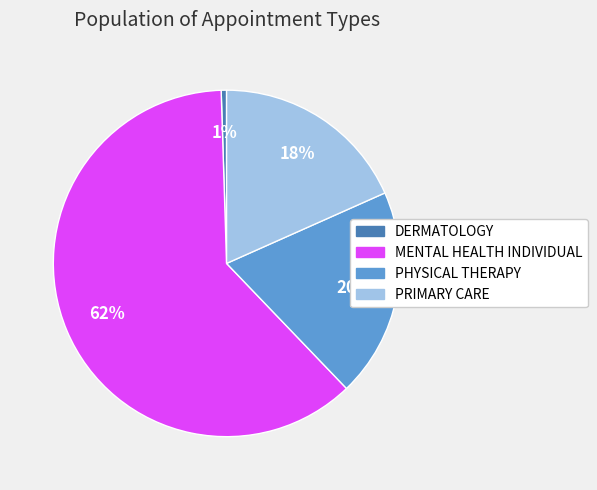

Count the number of slices in the pie.

4